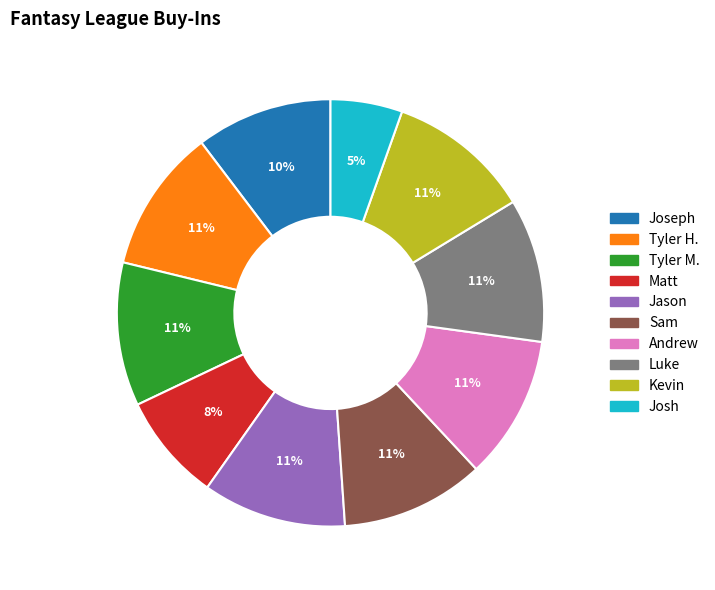

Which category has the smallest portion of the pie?

Josh